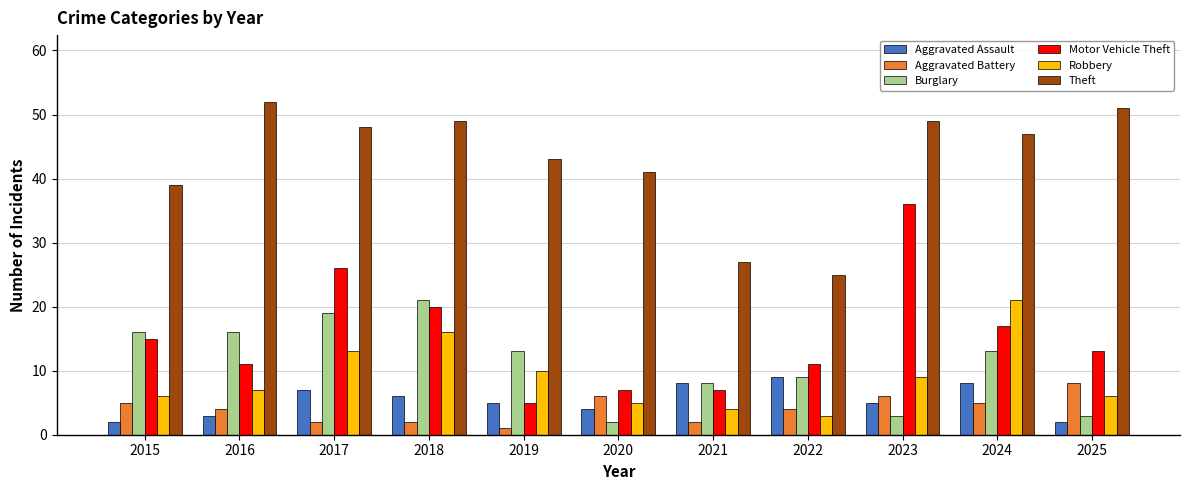

Count the number of categories in the chart.

11